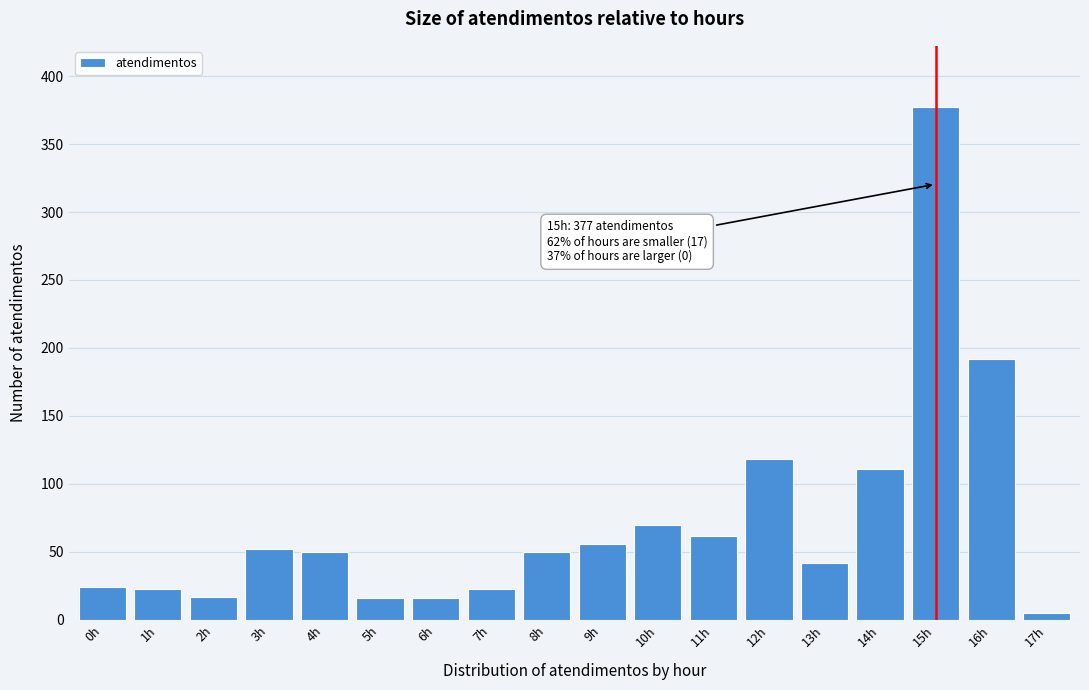

Approximately how many times larger is the value at 3h compared to 9h?

0.9